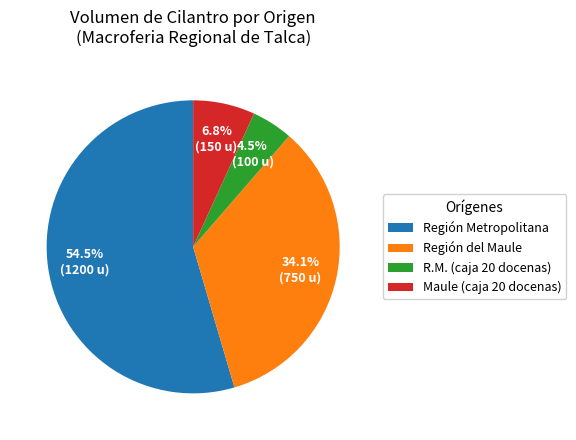

Combined, what portion of the pie is Maule (caja 20 docenas) and Región Metropolitana?

61.4%